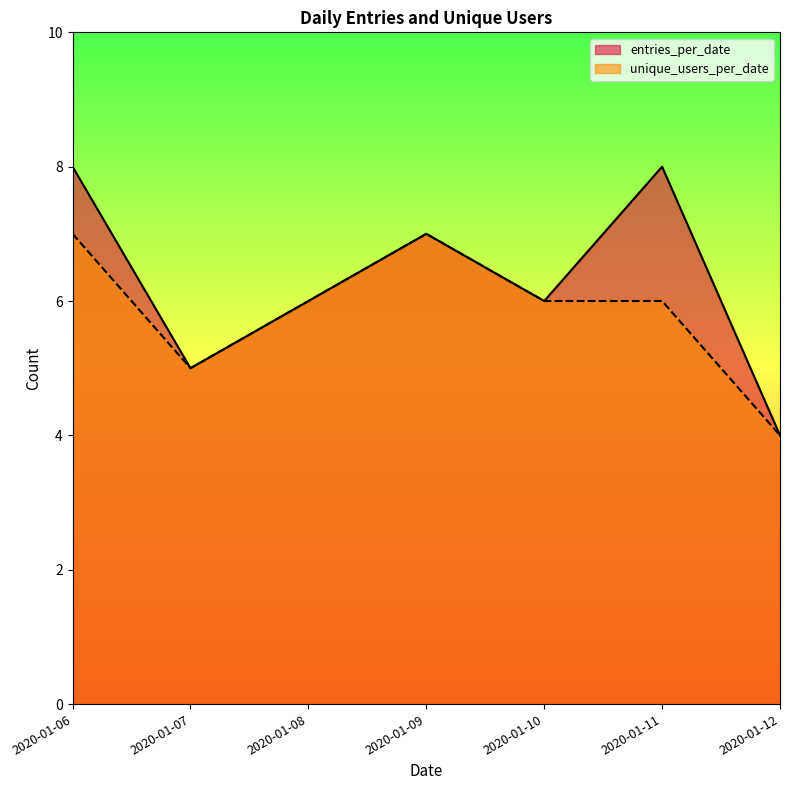

True or false: entries_per_date and unique_users_per_date cross at least once.

False